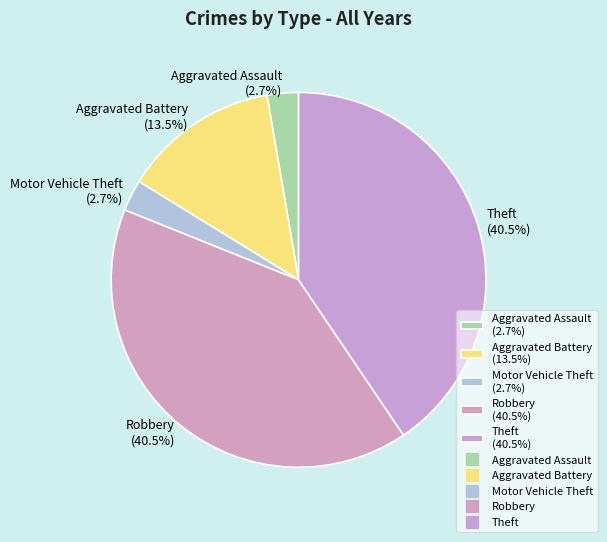

How many segments does this pie chart have?

5